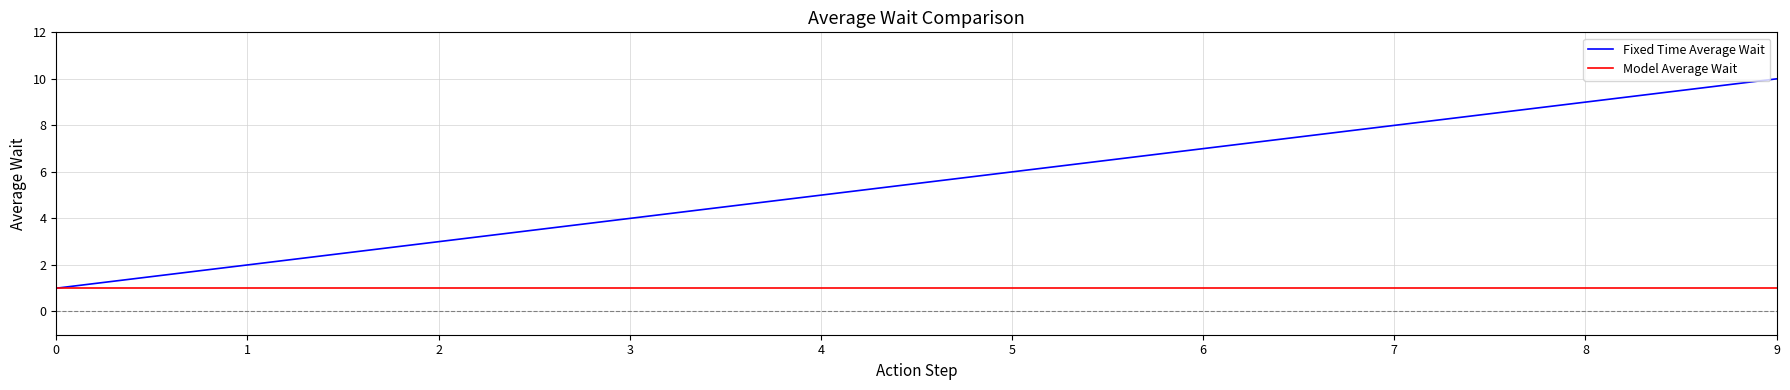

List the labels in order of Fixed Time Average Wait value, largest first.

9, 8, 7, 6, 5, 4, 3, 2, 1, 0